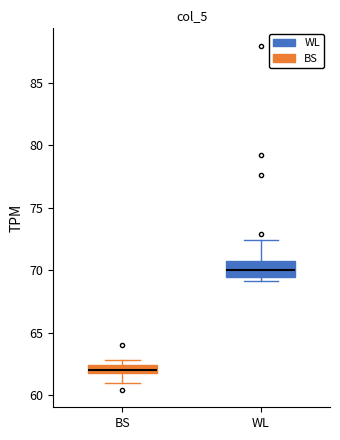

Which box's median line is the highest?

WL